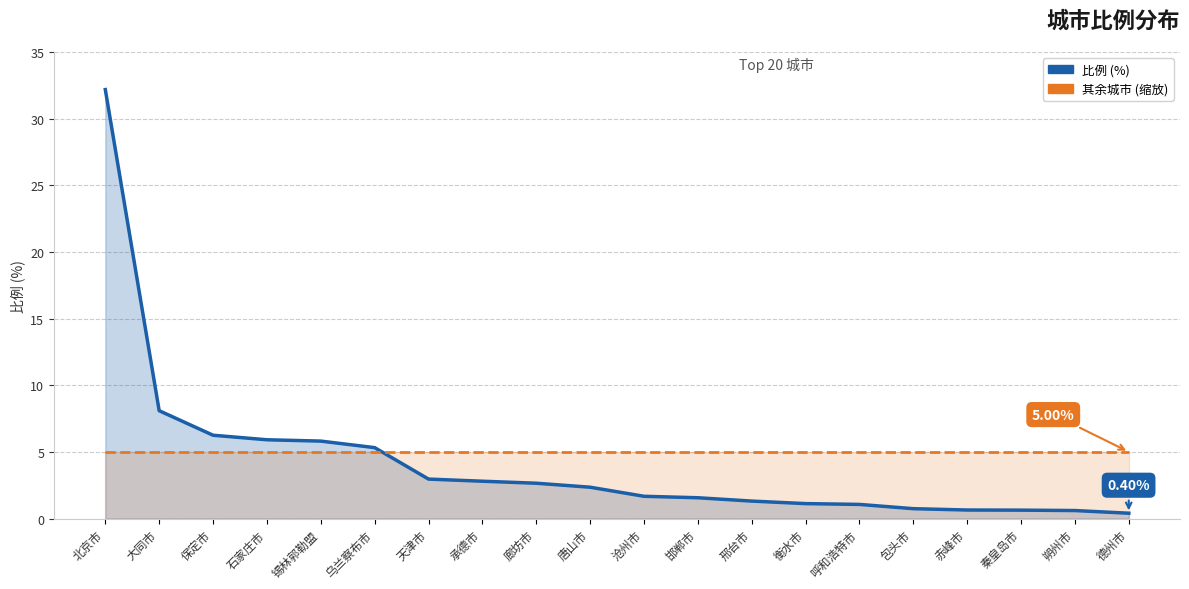

At which label is 比例 (%) closest to 16?

大同市